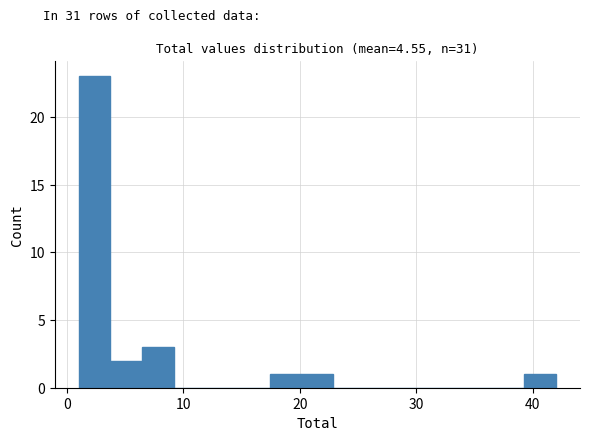

Around what value on the x-axis is the tallest bar? Give the approximate position of its centre, as read against the axis.

2